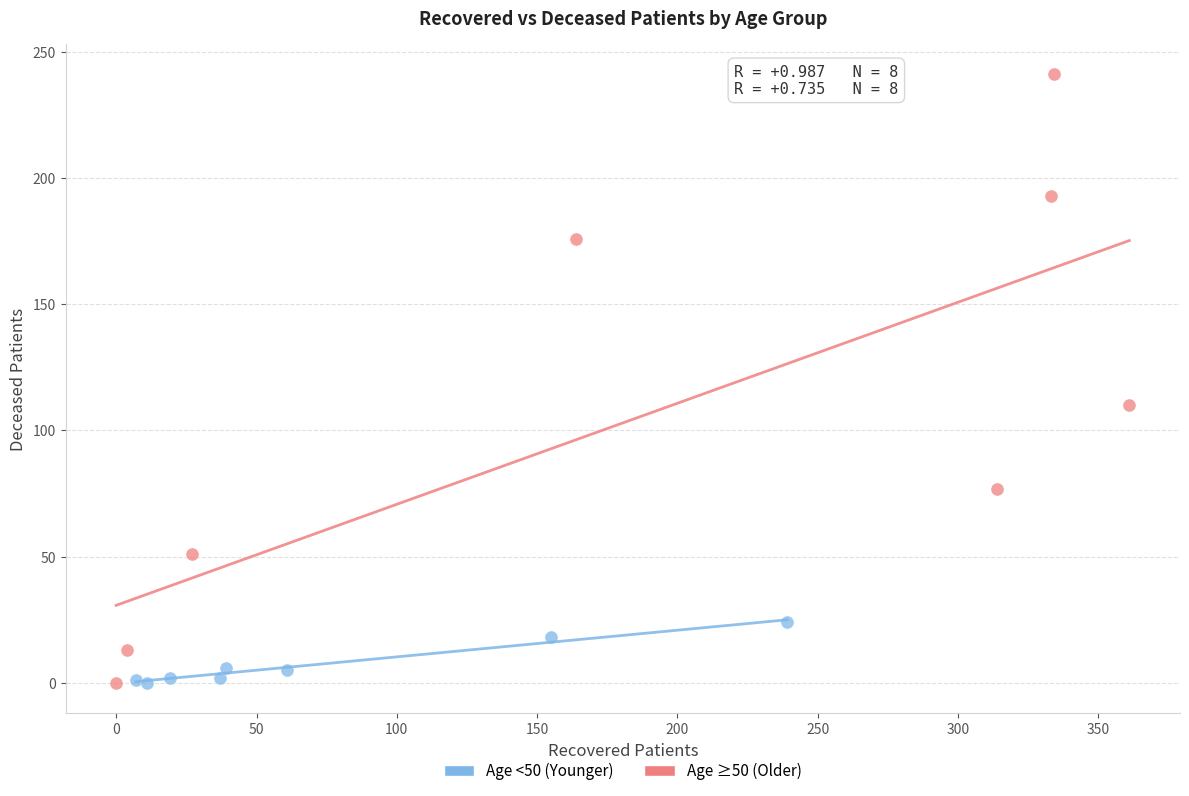

What are all the series names shown in the legend?

Age <50 (Younger), Age ≥50 (Older)